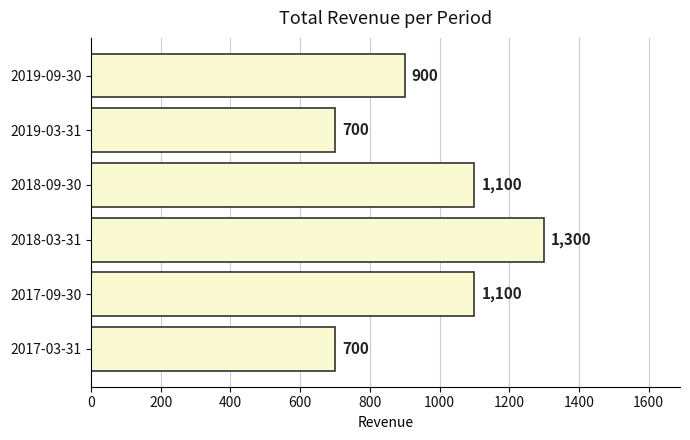

Reading top to bottom, what are all the values shown in this chart?

900	700	1100	1300	1100	700